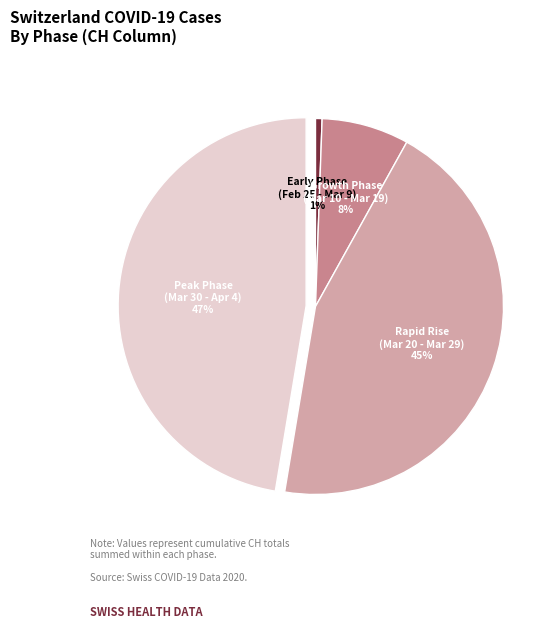

Is it true that Growth Phase (Mar 10 - Mar 19) is 8% of the pie?

True